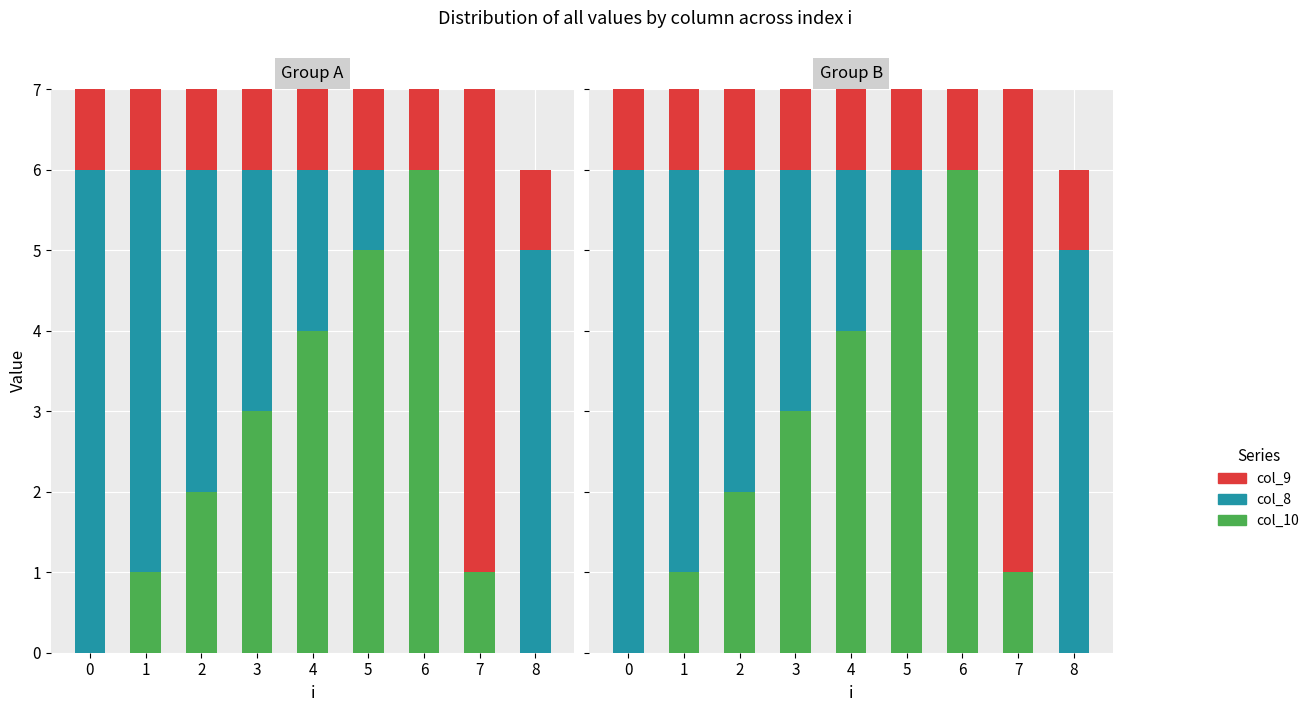

What is the value of the col_8 bar at the 2nd from the left?

5